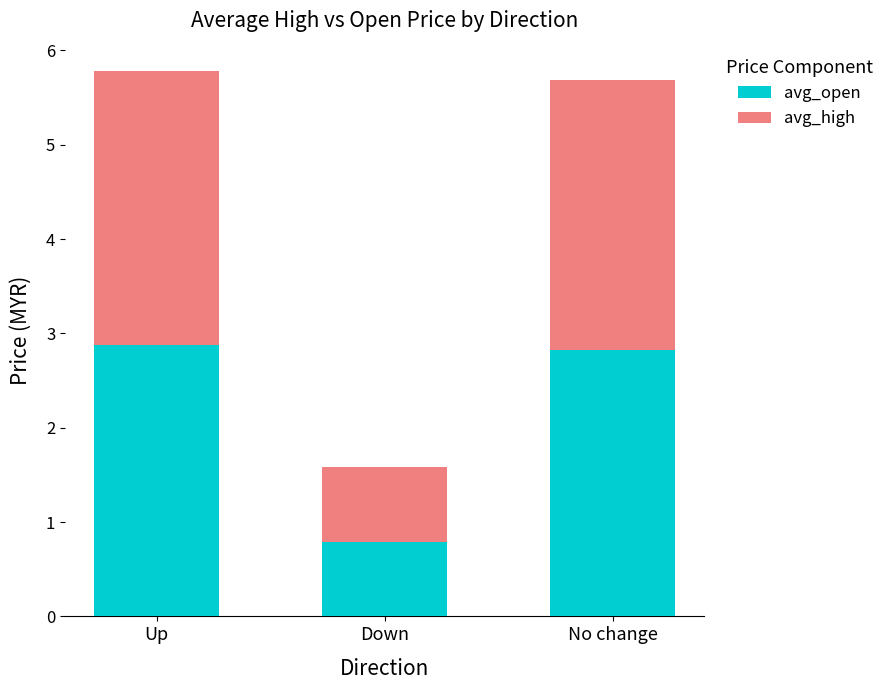

True or false: avg_open has a value of 0.8 at Up.

False